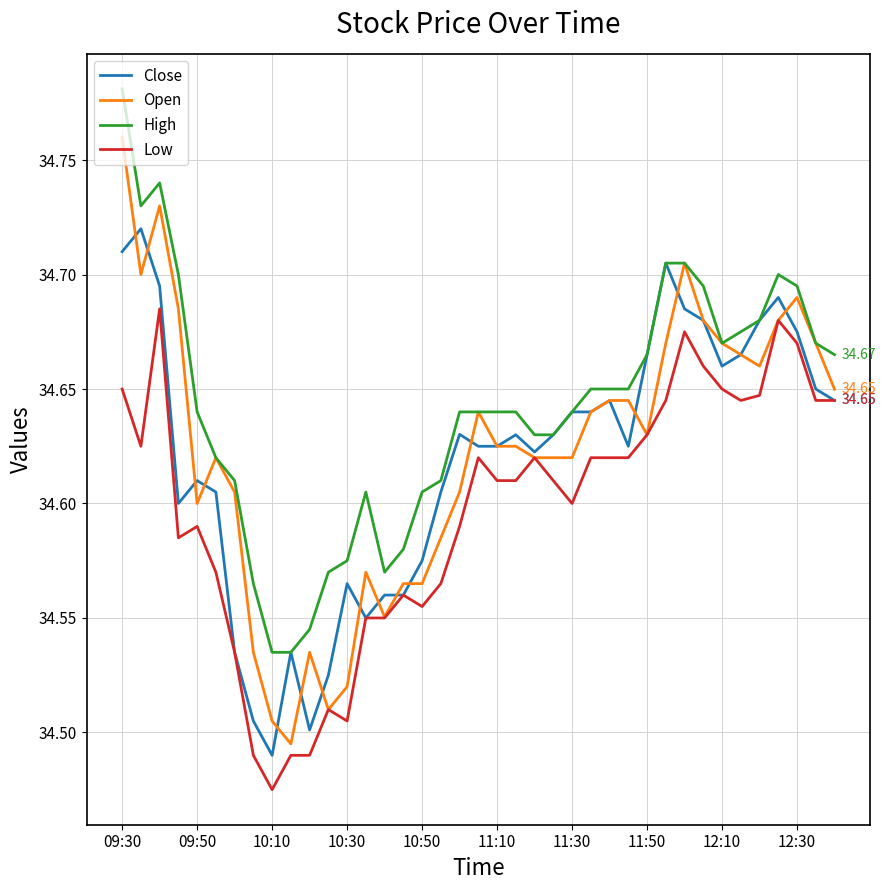

Which series has the largest total across all categories?

High